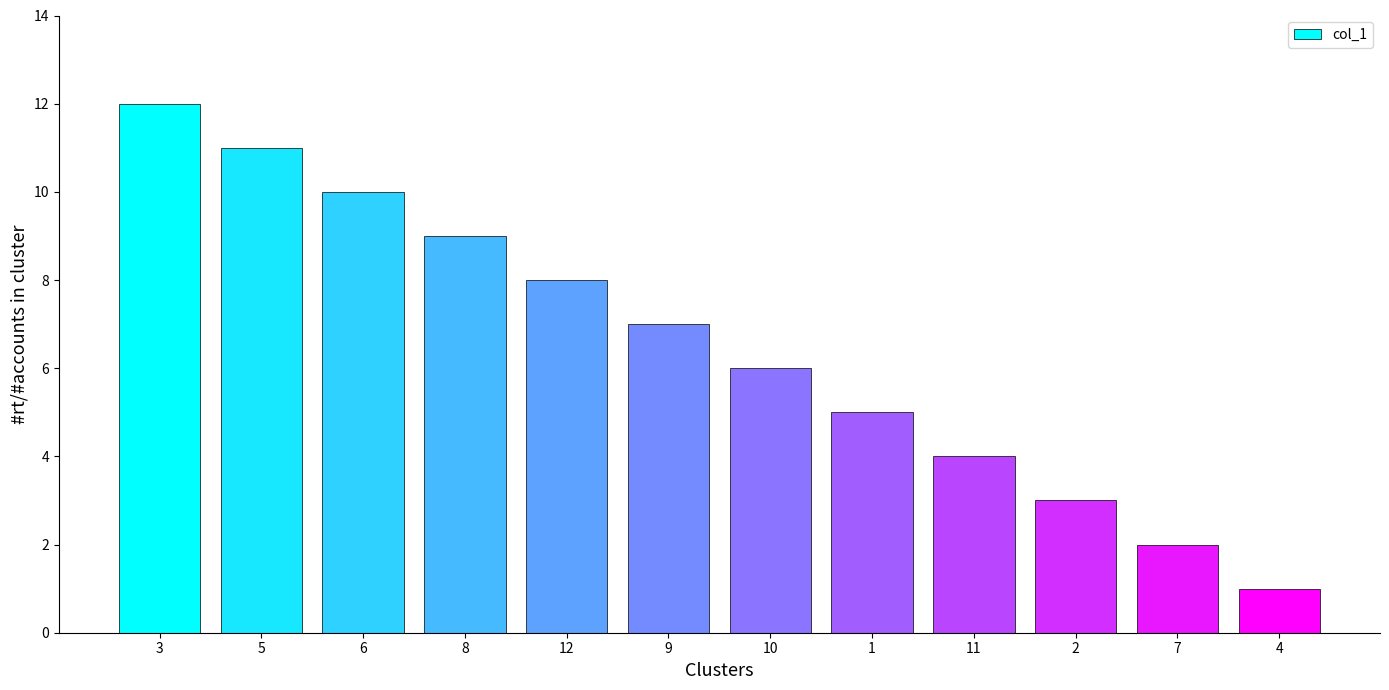

List the labels in order of value, smallest first.

4, 7, 2, 11, 1, 10, 9, 12, 8, 6, 5, 3